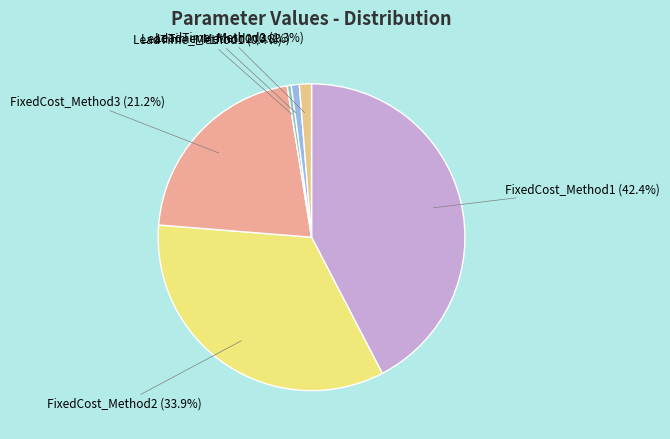

To the nearest percent, what is the combined percentage of FixedCost_Method3 and FixedCost_Method1?

64%